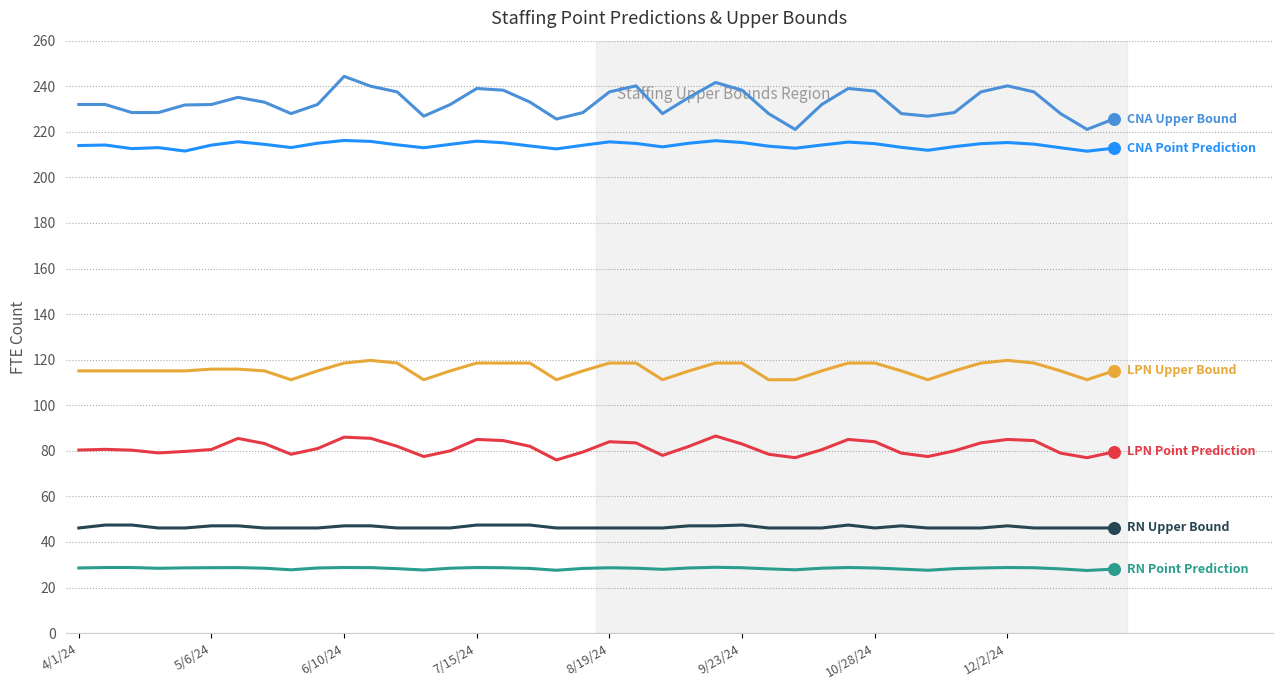

What is the smallest value displayed?

27.5